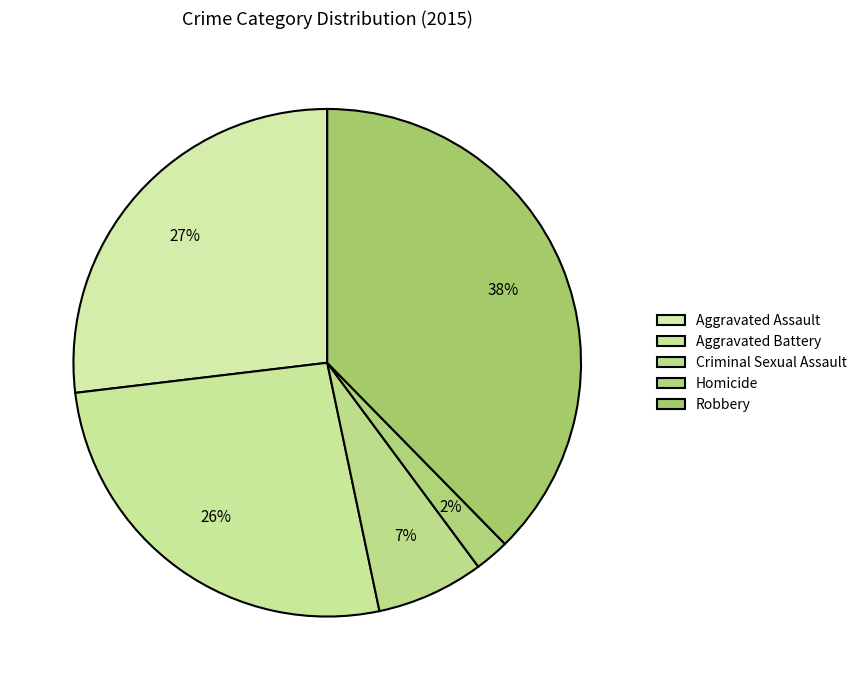

Count the number of slices in the pie.

5